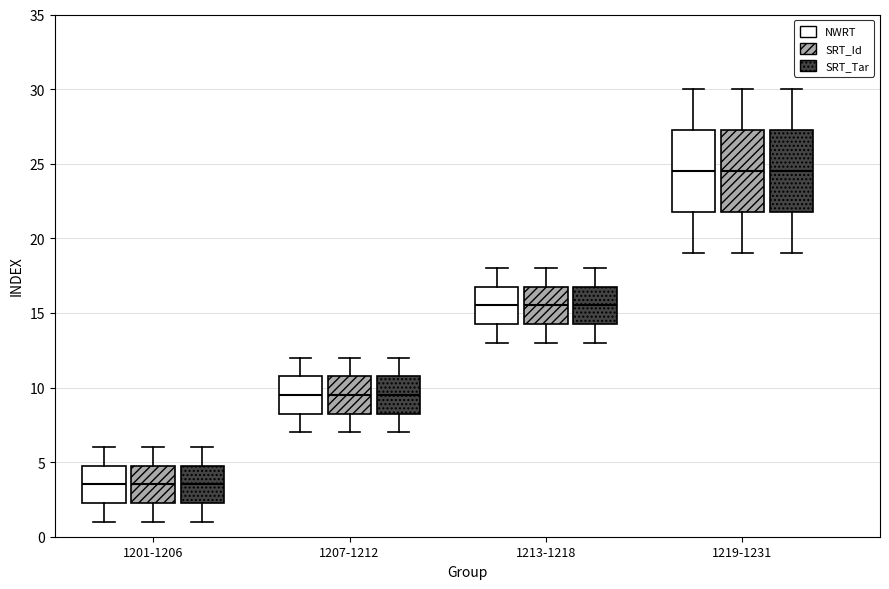

Reading left to right, read every box against the y-axis: the position of its median line, the range the box covers, and the ends of its whiskers. The values are not printed on the chart, so give them approximately, as read against the axis.

1201-1206 (NWRT): median 3.5, box 2.5 to 5.0, whiskers 1.0 to 6.0
1201-1206 (SRT_Id): median 3.5, box 2.5 to 5.0, whiskers 1.0 to 6.0
1201-1206 (SRT_Tar): median 3.5, box 2.5 to 5.0, whiskers 1.0 to 6.0
1207-1212 (NWRT): median 9.5, box 8.5 to 11.0, whiskers 7.0 to 12.0
1207-1212 (SRT_Id): median 9.5, box 8.5 to 11.0, whiskers 7.0 to 12.0
1207-1212 (SRT_Tar): median 9.5, box 8.5 to 11.0, whiskers 7.0 to 12.0
1213-1218 (NWRT): median 15.5, box 14.5 to 17.0, whiskers 13.0 to 18.0
1213-1218 (SRT_Id): median 15.5, box 14.5 to 17.0, whiskers 13.0 to 18.0
1213-1218 (SRT_Tar): median 15.5, box 14.5 to 17.0, whiskers 13.0 to 18.0
1219-1231 (NWRT): median 24.5, box 22.0 to 27.5, whiskers 19.0 to 30.0
1219-1231 (SRT_Id): median 24.5, box 22.0 to 27.5, whiskers 19.0 to 30.0
1219-1231 (SRT_Tar): median 24.5, box 22.0 to 27.5, whiskers 19.0 to 30.0